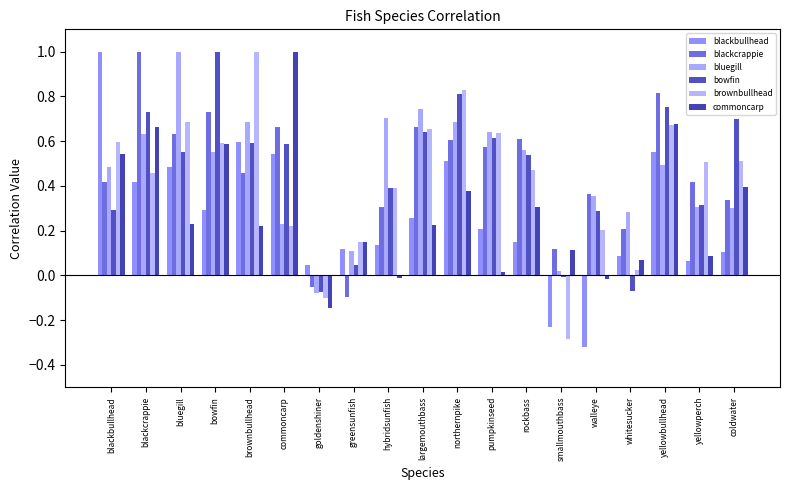

What is the difference between the maximum and minimum values in the blackcrappie series?

1.1